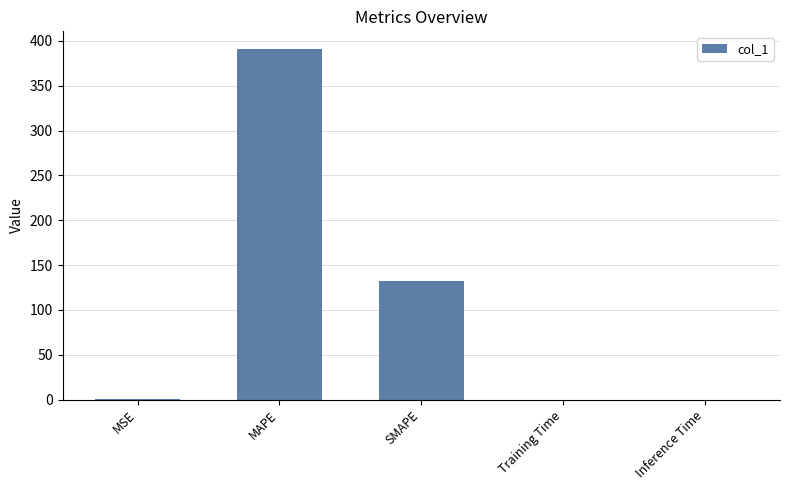

The value at SMAPE is 194.7. True or false?

False